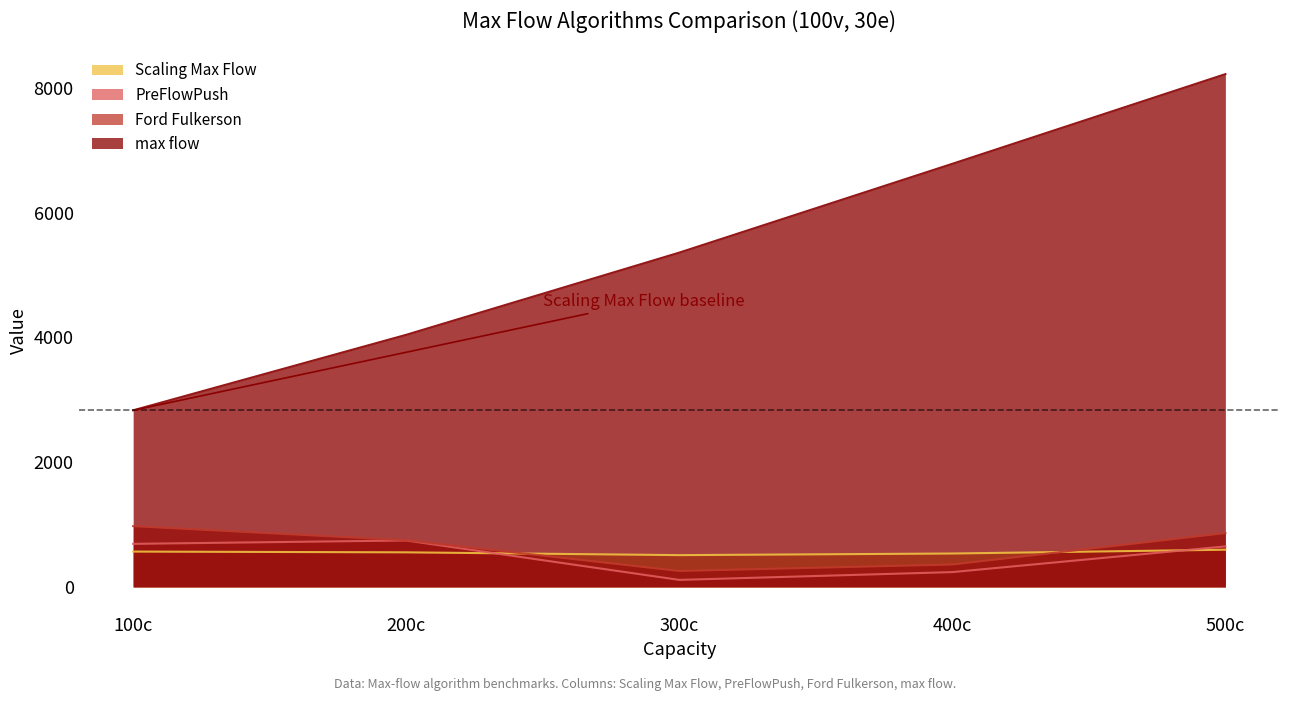

What is the total value across all series at 200c?

6092